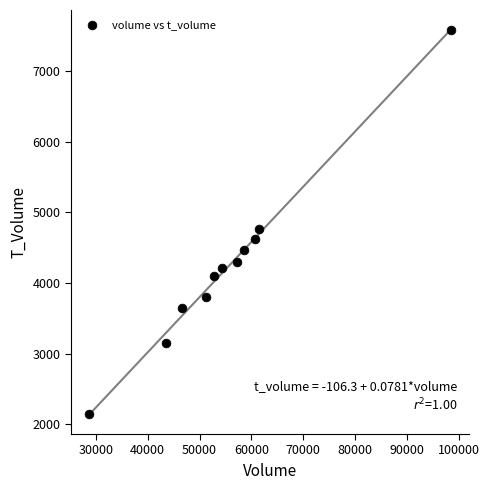

What Y value in the scatter plot is closest to 4862?

4764